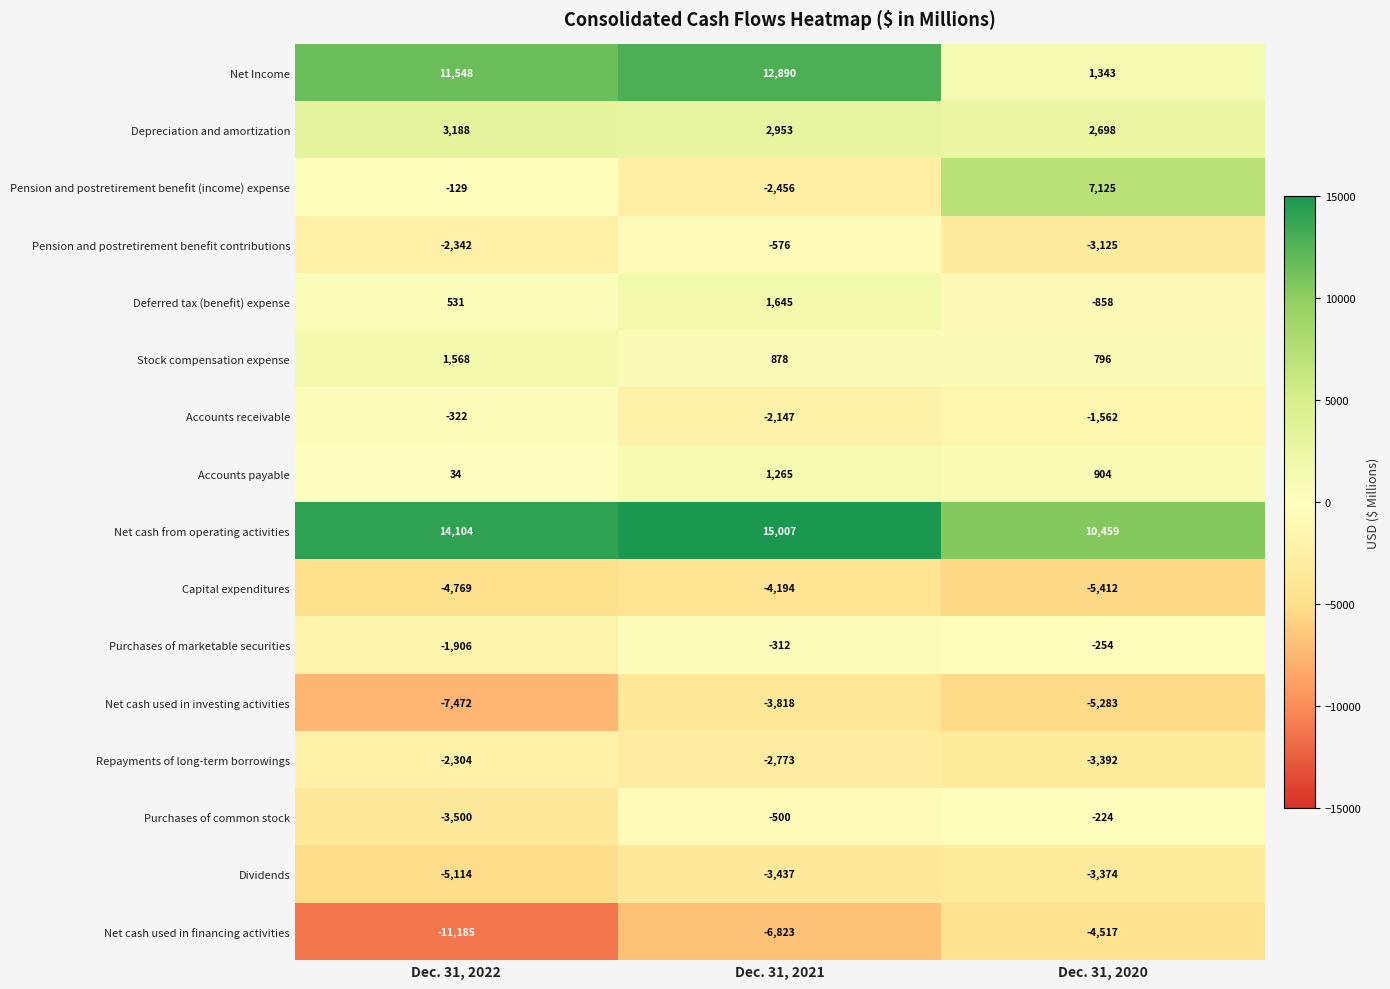

What is the average value of the Purchases of common stock series?

-1408